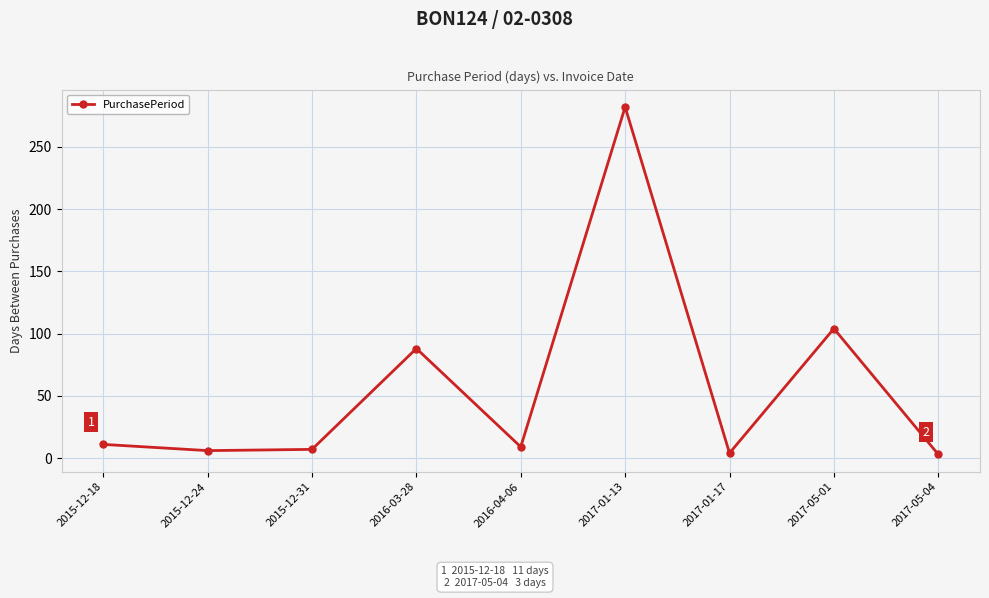

Between 2017-05-01 and 2016-04-06, which is larger?

2017-05-01